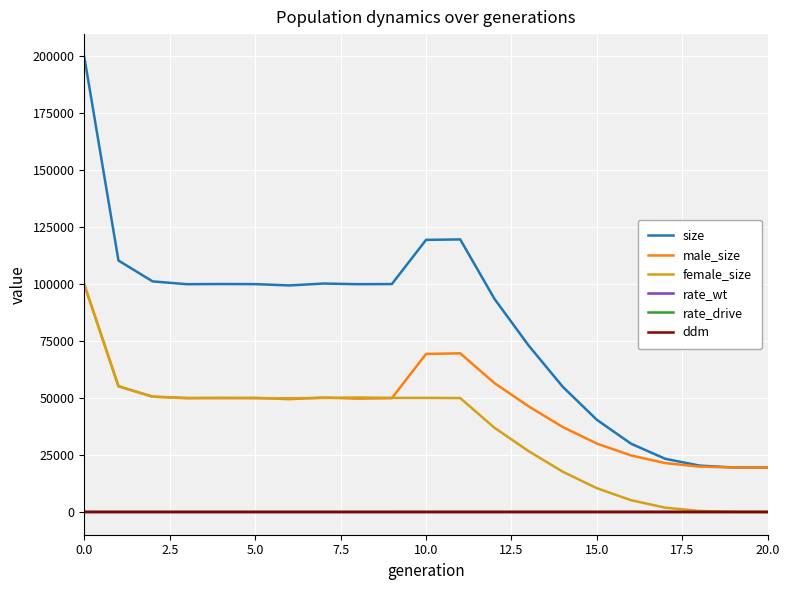

Which series has the largest total across all categories?

size